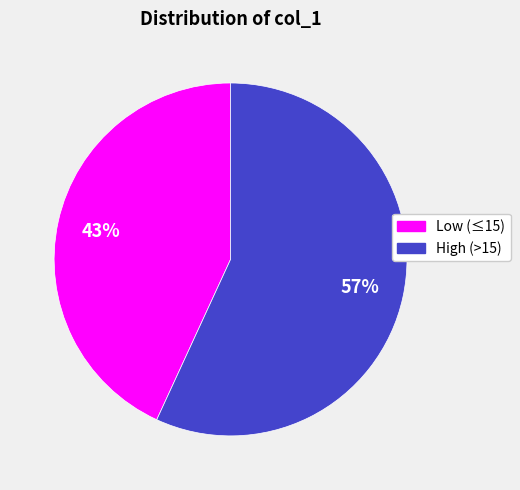

To the nearest percent, what is the difference between the largest and smallest slice percentages?

14%